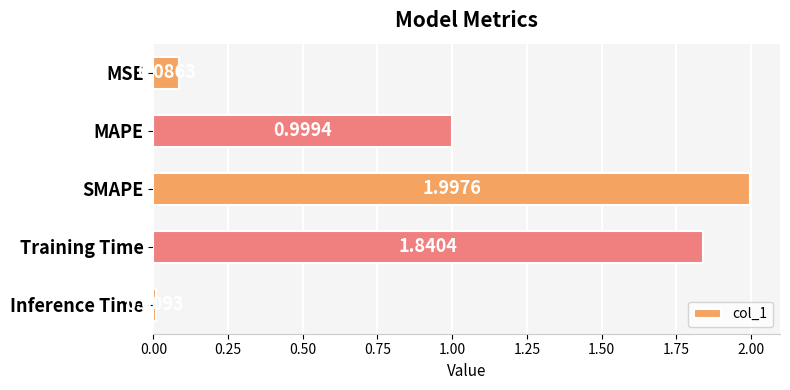

Rank the categories by value from highest to lowest.

SMAPE, Training Time, MAPE, MSE, Inference Time